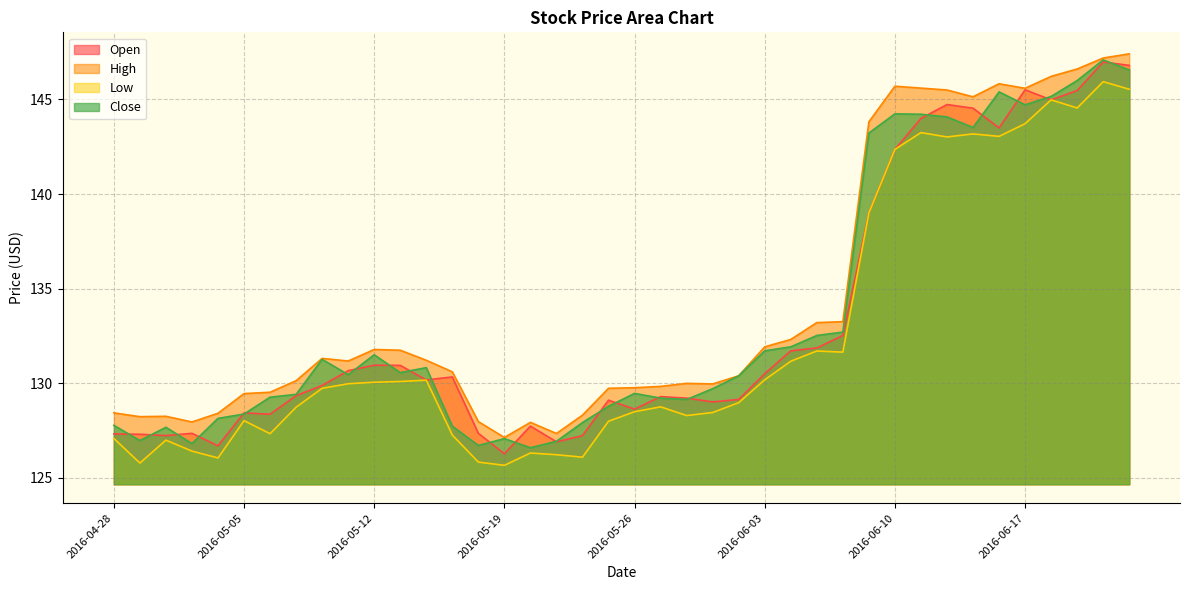

Which series has the widest spread of values?

Open